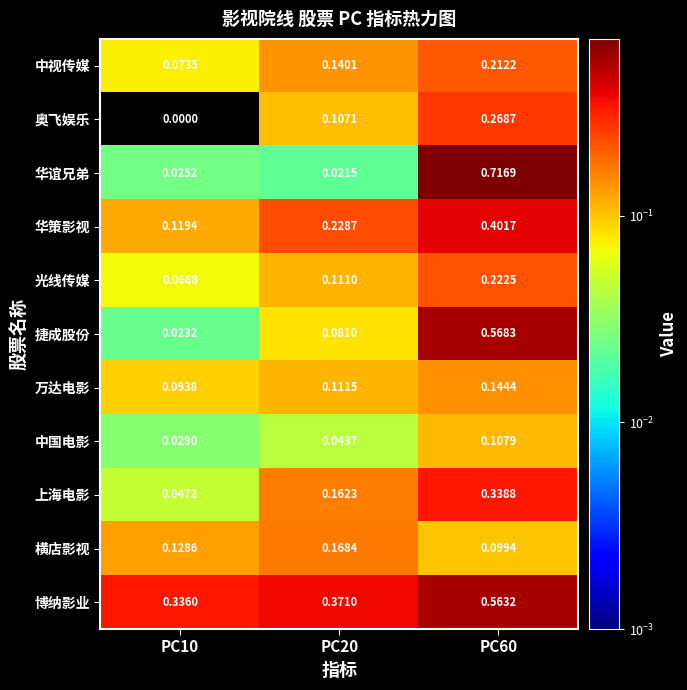

Which series changed the most between PC20 and PC60?

华谊兄弟